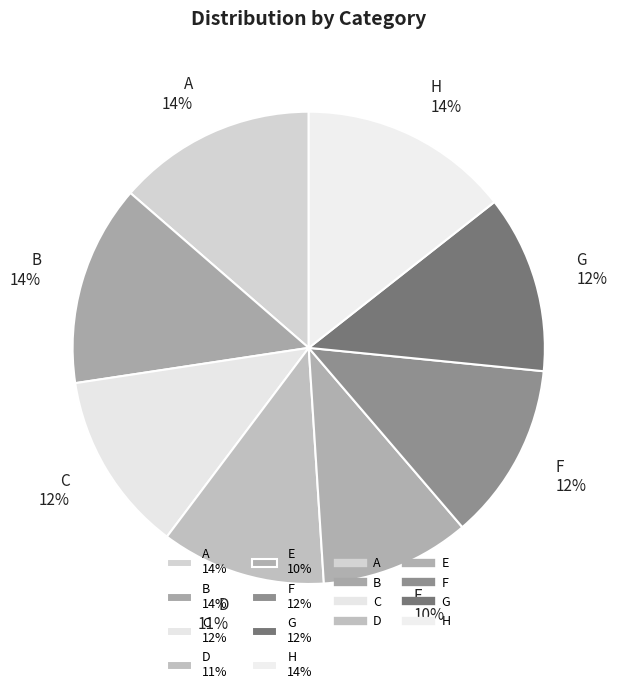

Does G 12% represent more than half of the total?

No